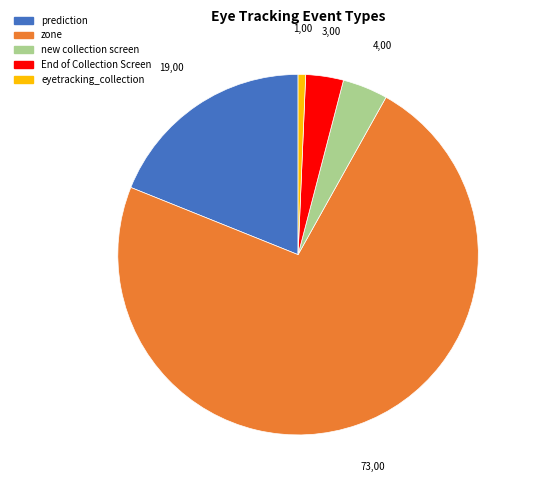

Which category accounts for the majority?

zone